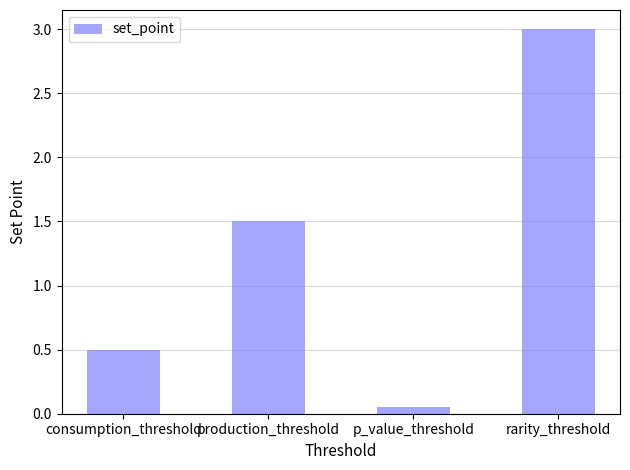

How many values exceed 1?

2